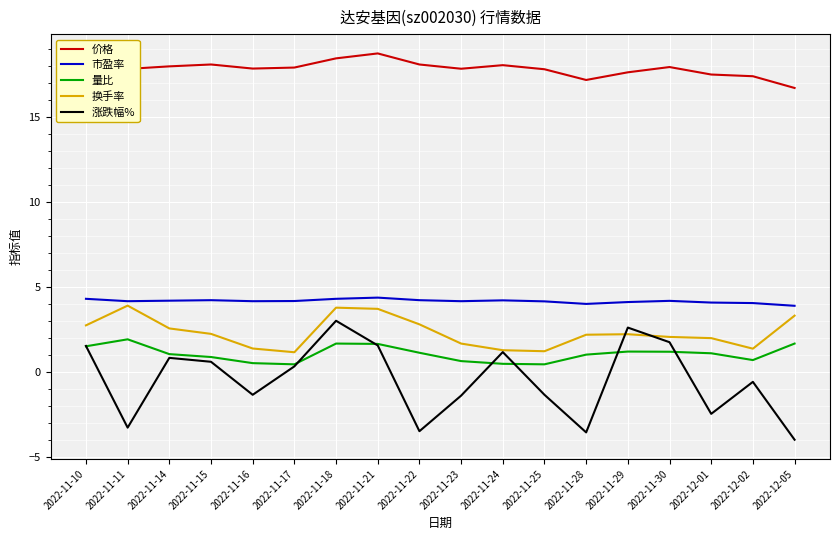

Where does the 市盈率 series first go above 4?

2022-11-10